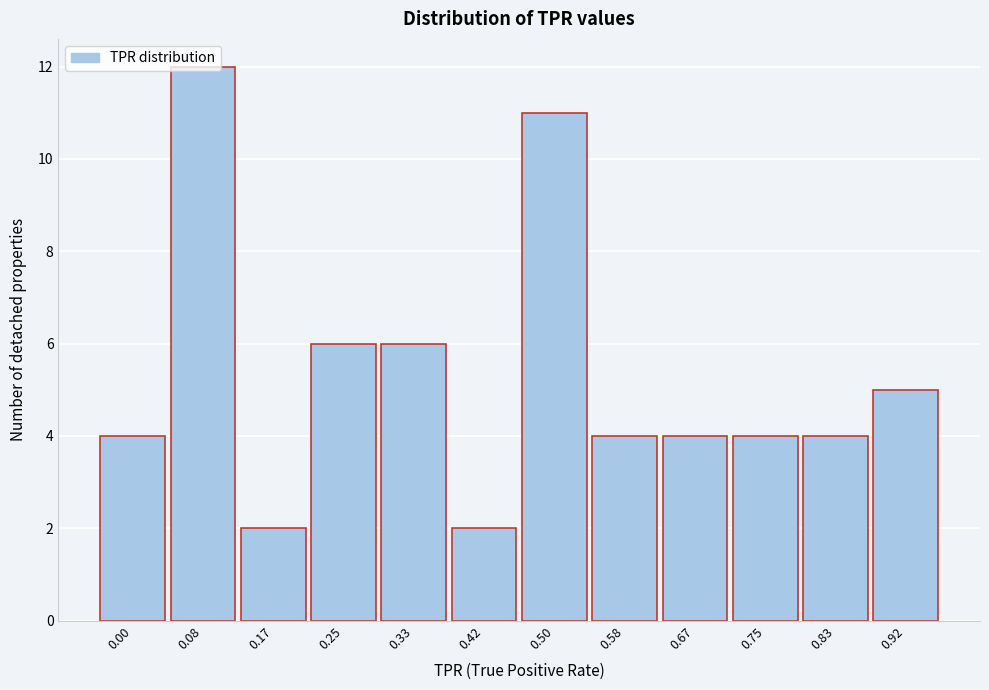

What is the ratio of the value at 0.67 to the value at 0.08?

0.3